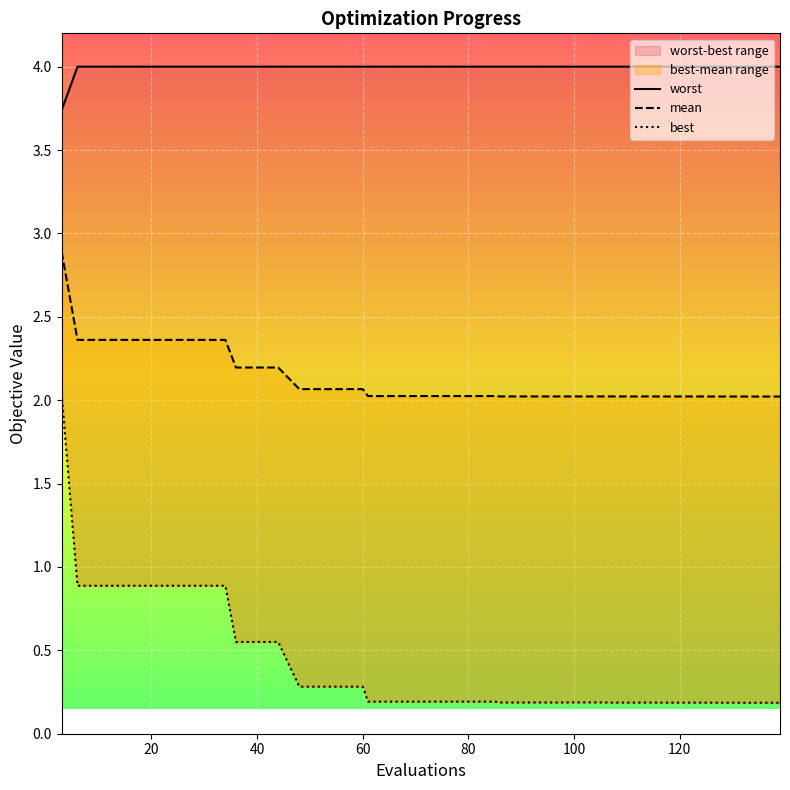

True or false: worst has more than 2 points higher than both neighbors.

False